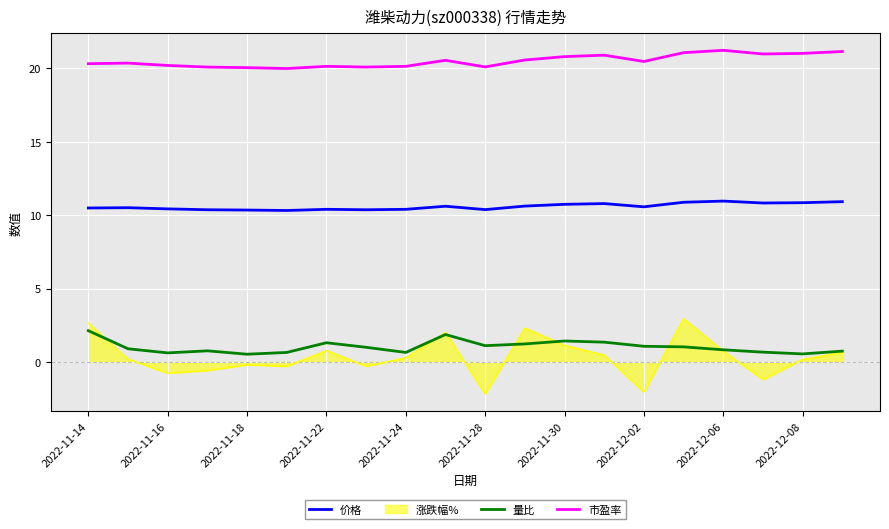

What is the minimum value for 市盈率?

20.0